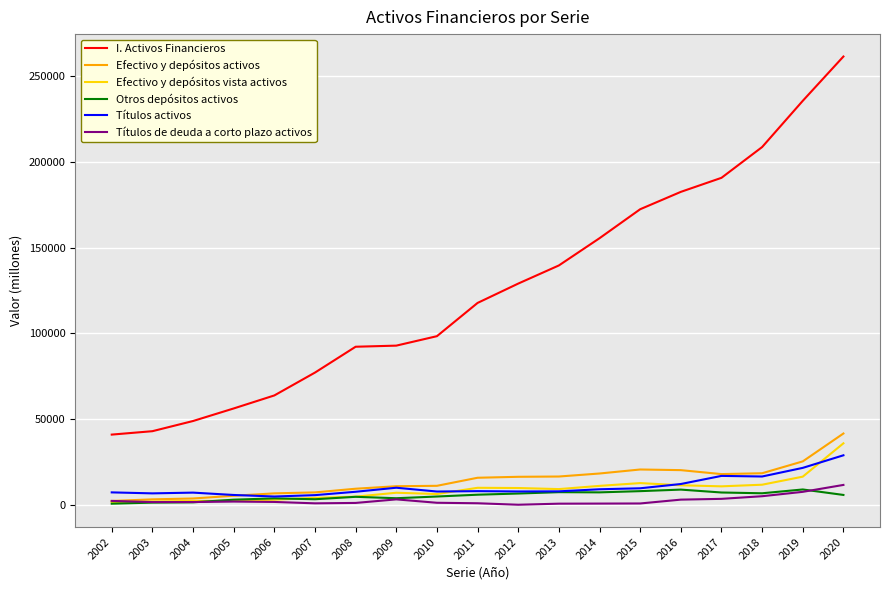

Count the number of data series in this chart.

6